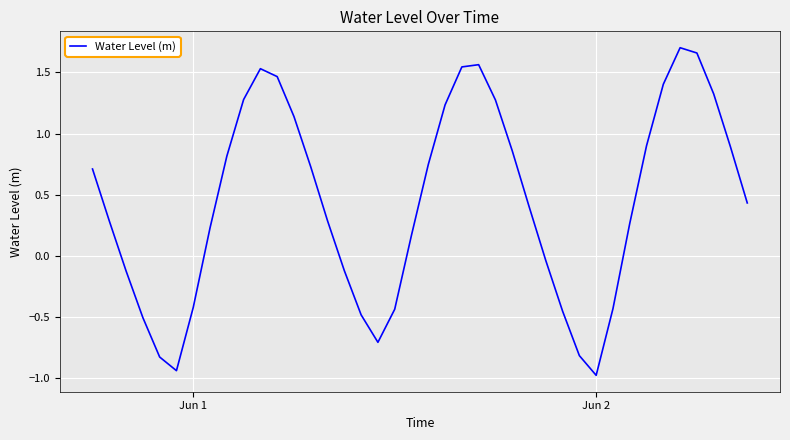

How many positive values are there?

26